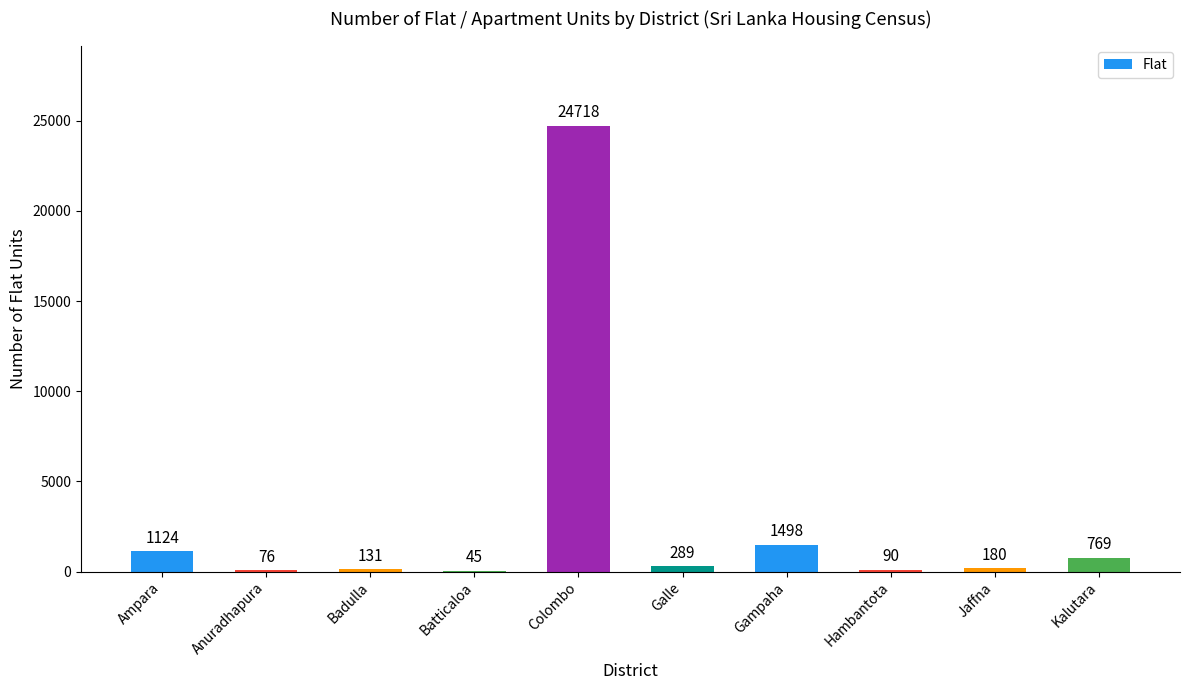

What is the sum of the values at Colombo and Anuradhapura?

24794